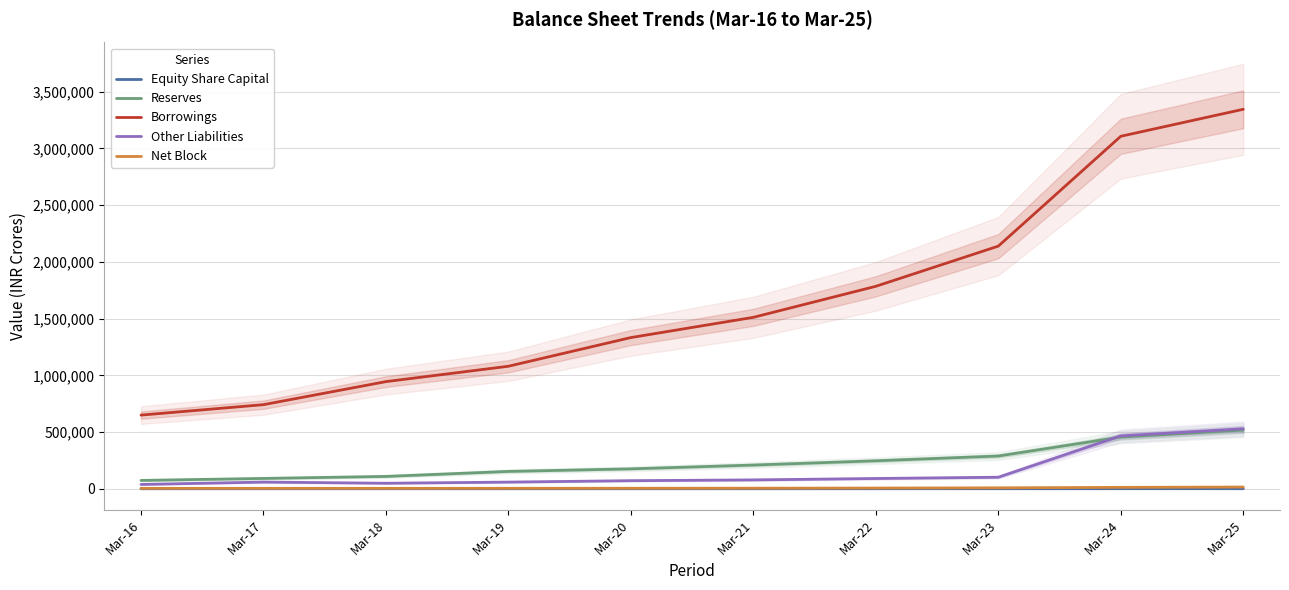

True or false: Other Liabilities and Equity Share Capital intersect in this chart.

False